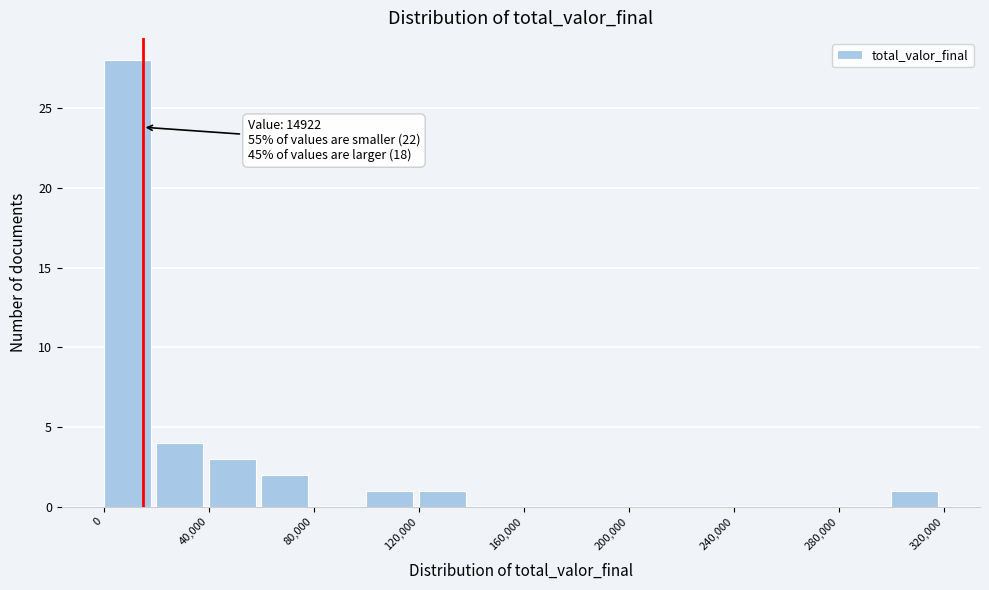

Over which range of the x-axis is the bar tallest?

0 to 20000